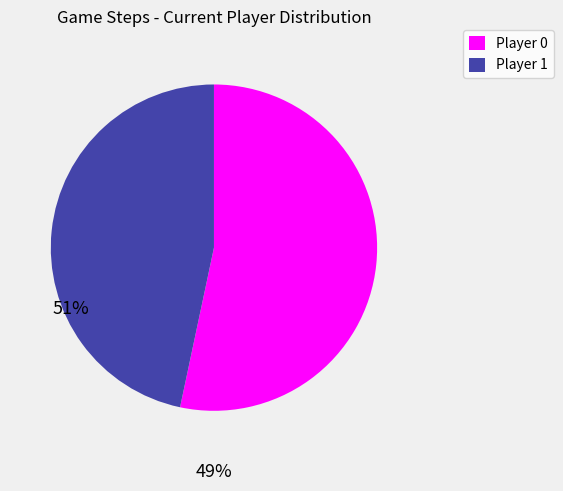

Is there any slice that represents more than half of the pie?

Yes